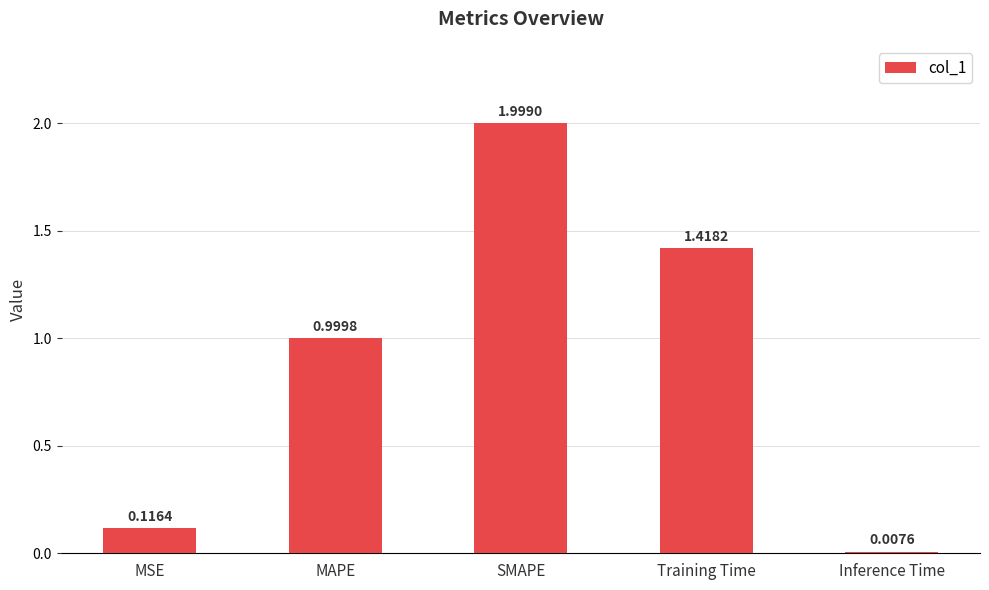

What is the label of the 4th bar from the right?

MAPE